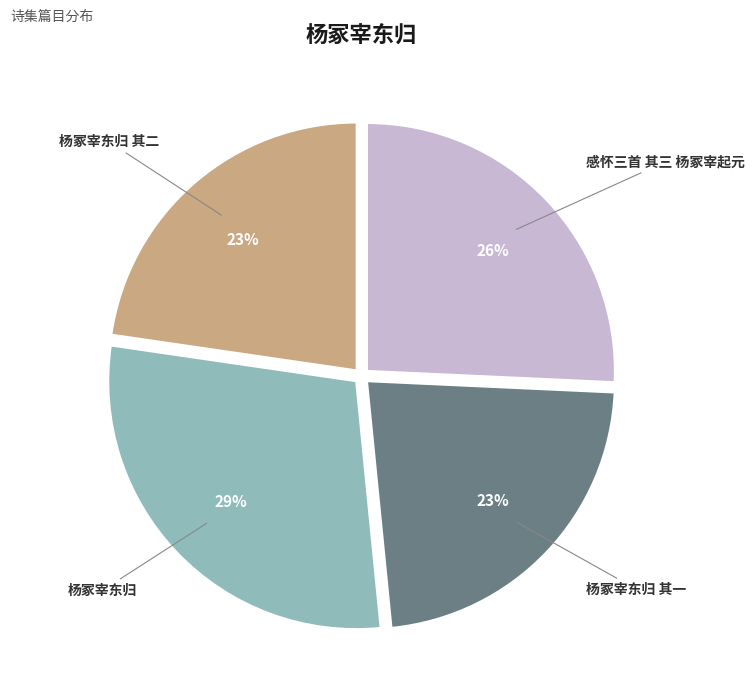

What is the largest slice in the pie chart?

杨冢宰东归